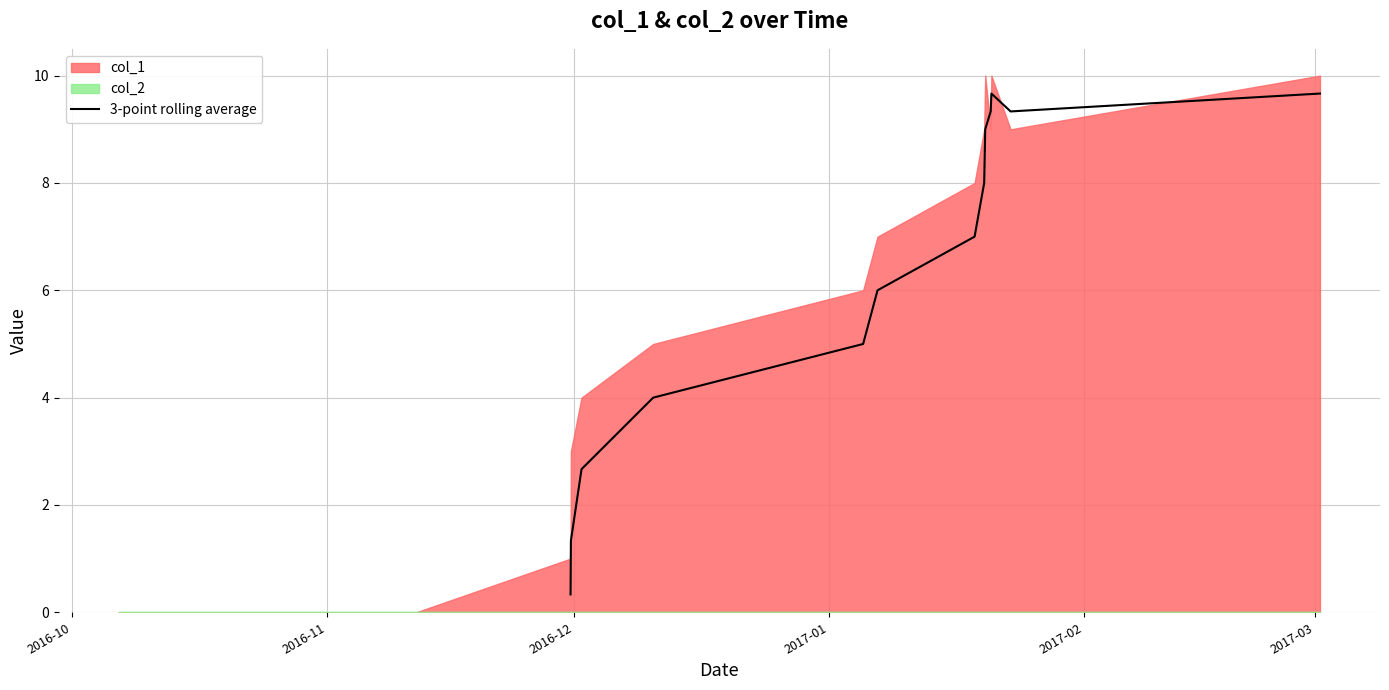

Does the chart display data point markers on the line(s)?

No